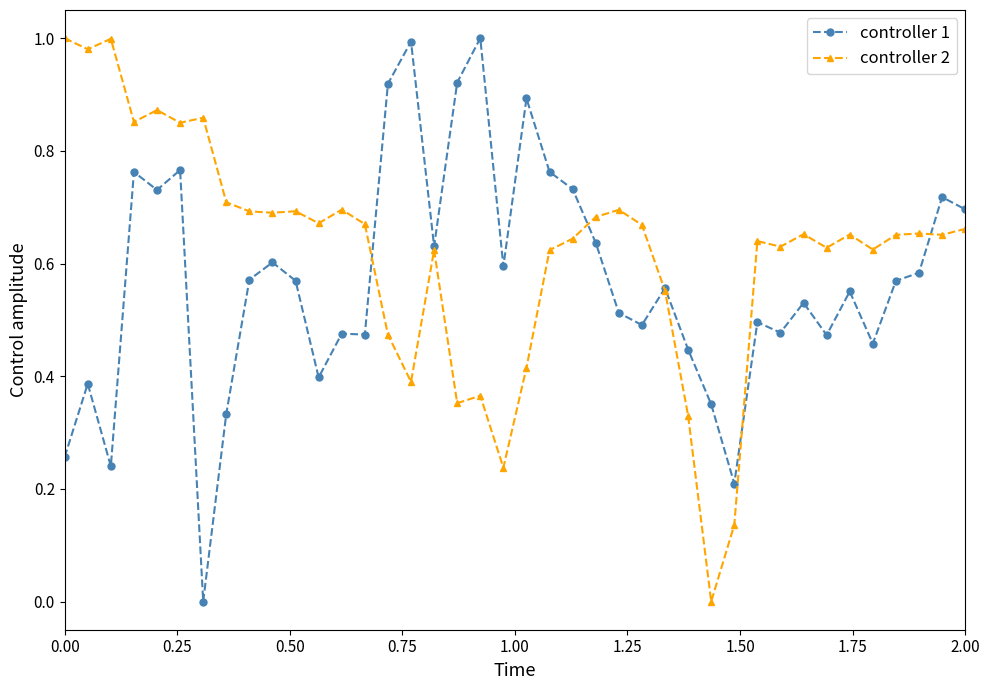

In controller 1, how many points are higher than both neighbors (excluding endpoints)?

13